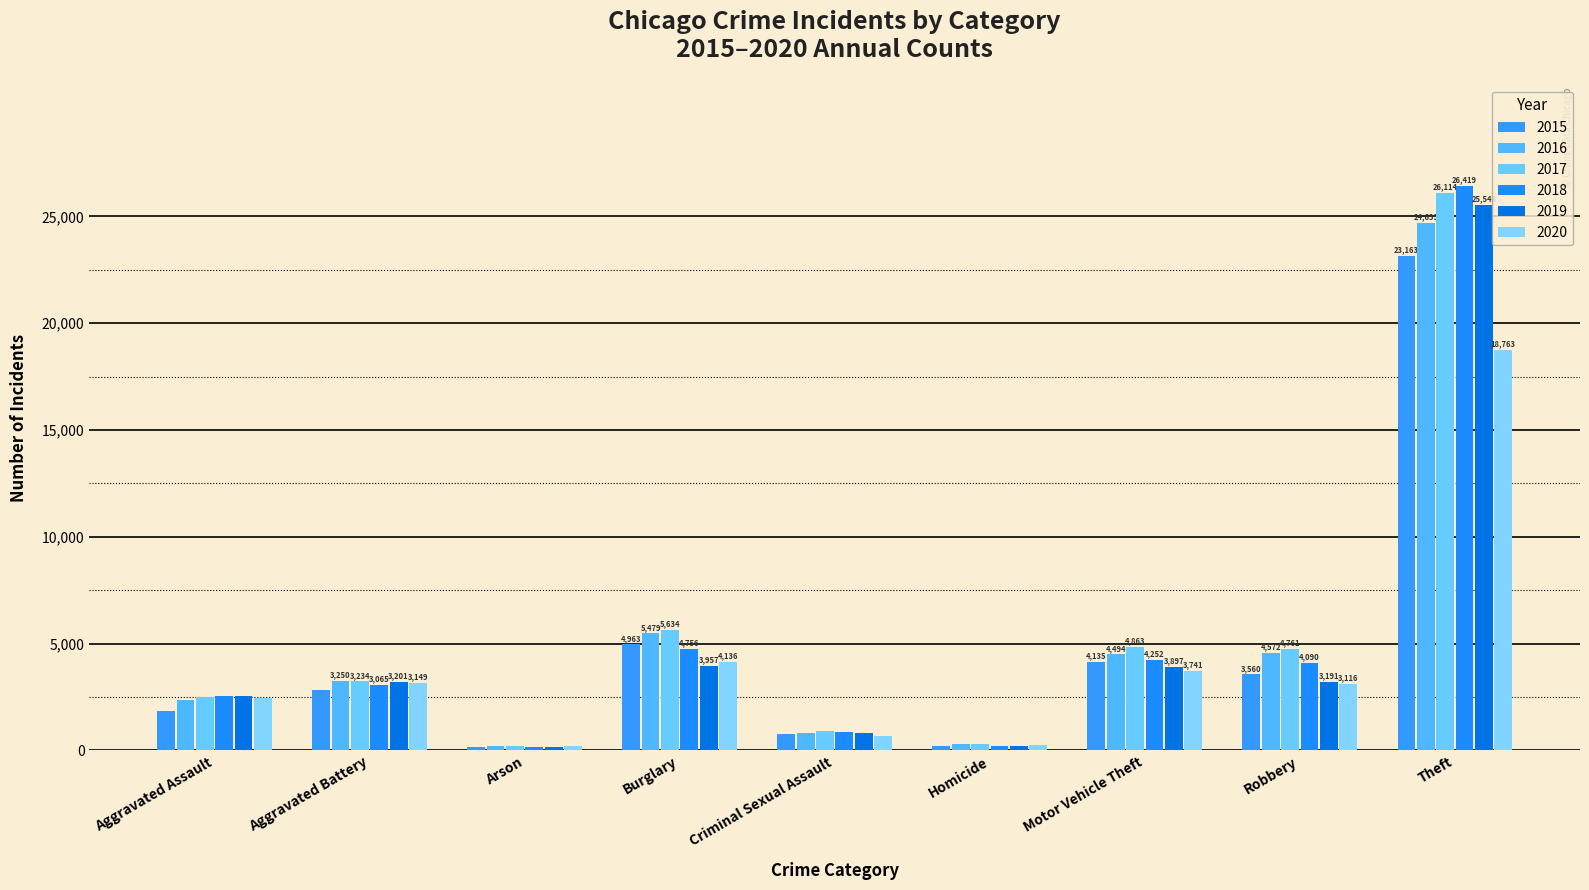

Reading left to right, transcribe all the data shown in this chart.

2015: 1848	2823	174	4963	759	185	4135	3560	23163
2016: 2366	3250	223	5479	813	282	4494	4572	24699
2017: 2515	3234	204	5634	894	281	4863	4761	26114
2018: 2567	3065	147	4756	844	230	4252	4090	26419
2019: 2541	3201	146	3957	832	215	3897	3191	25543
2020: 2460	3149	231	4136	667	277	3741	3116	18763